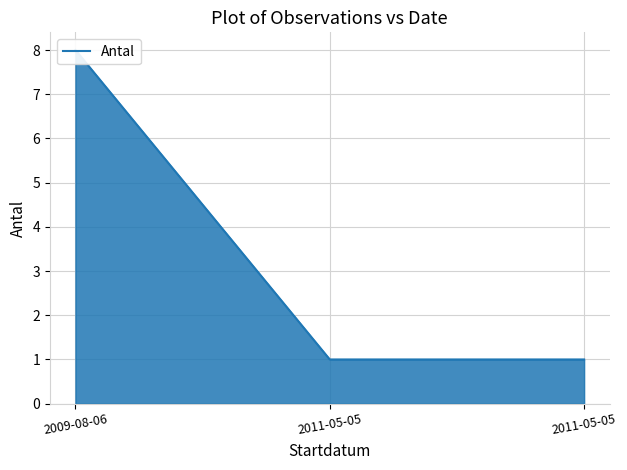

How many categories are shown in the chart?

3